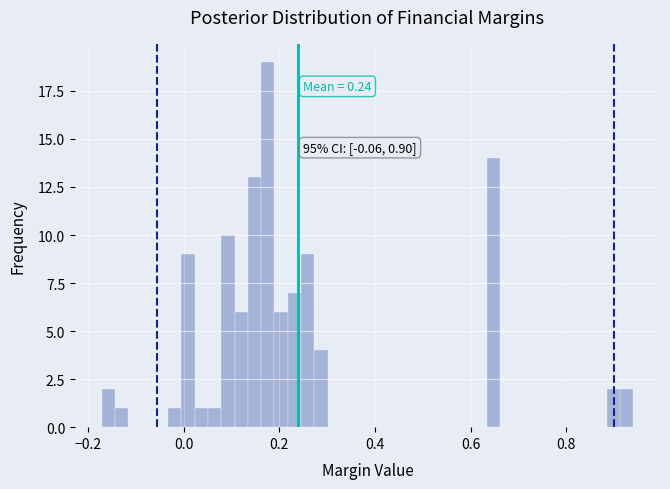

Around what value on the x-axis is the tallest bar? Give the approximate position of its centre, as read against the axis.

0.18